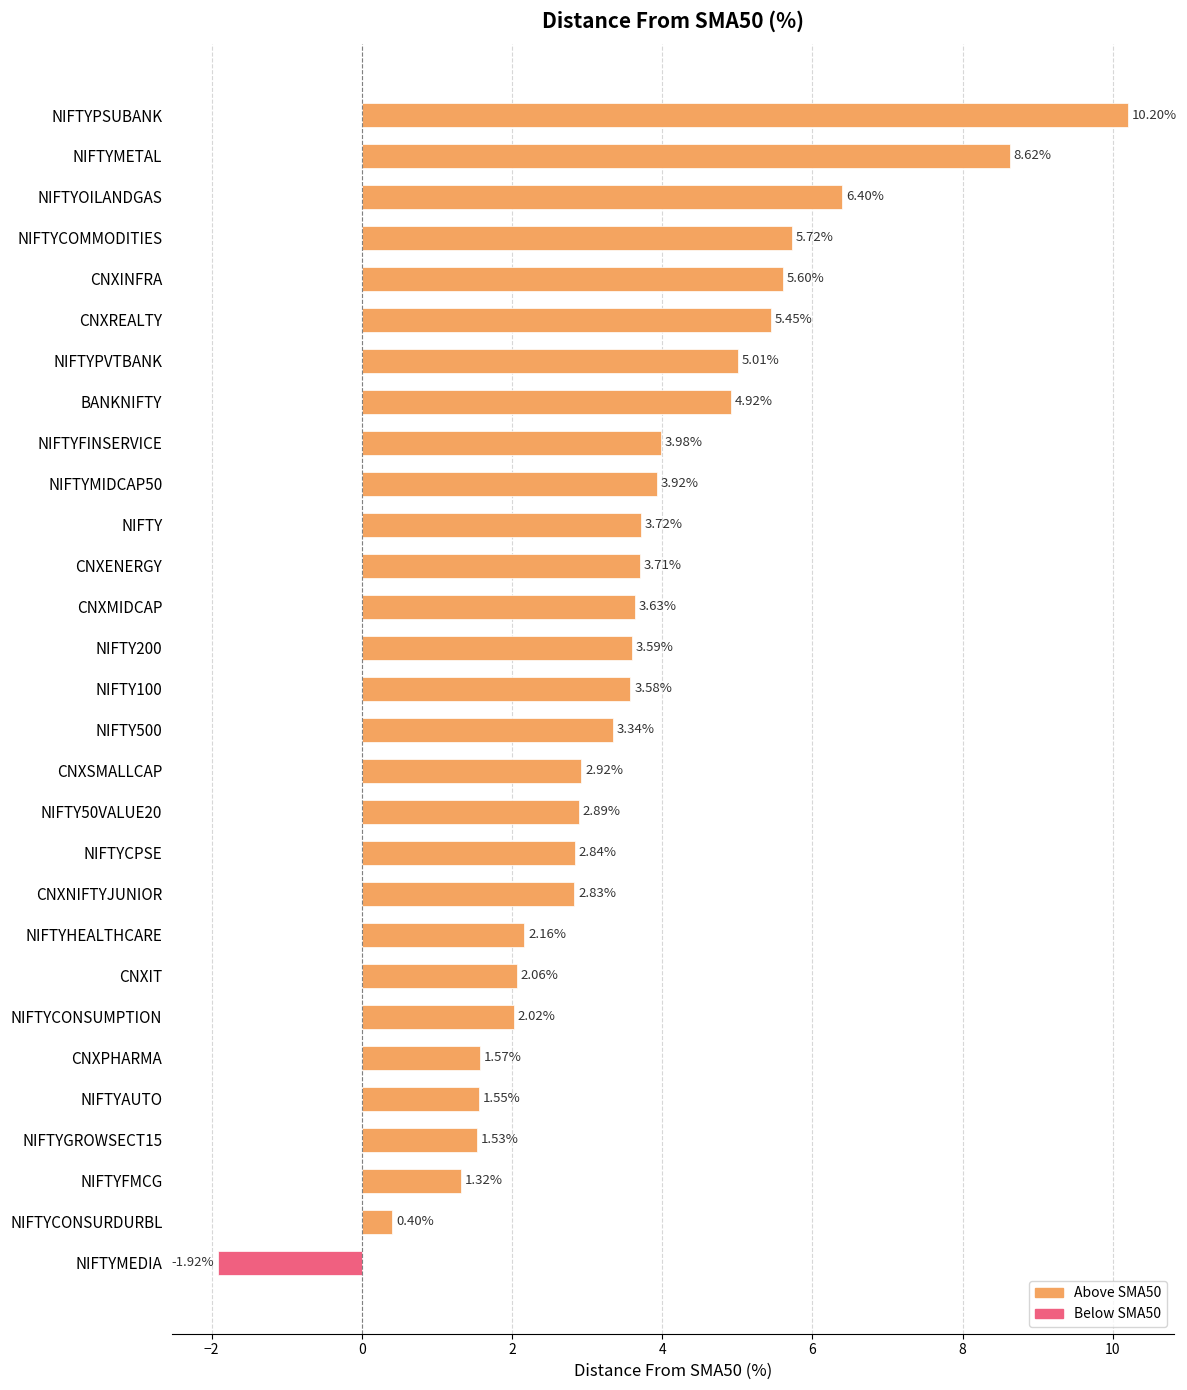

At which category does the chart reach its minimum across all series?

NIFTYMEDIA